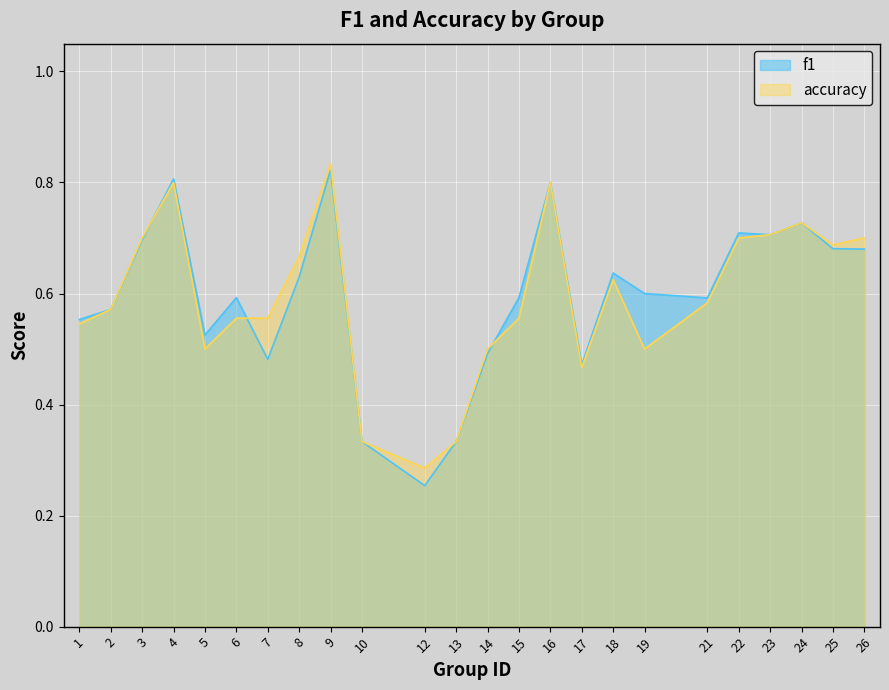

What is the sum of the accuracy values at 9 and 4?

1.6